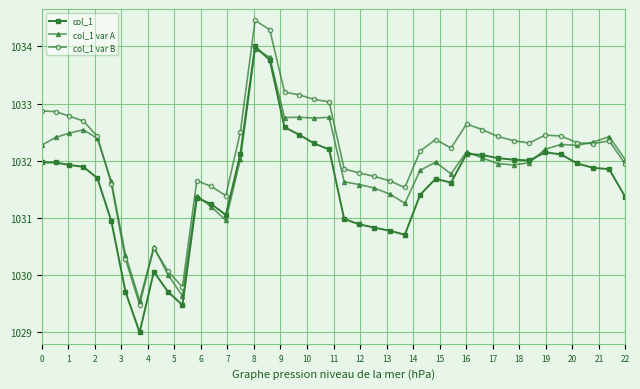

What is the value of the col_1 var A point at the 28th from the left?

1032.0